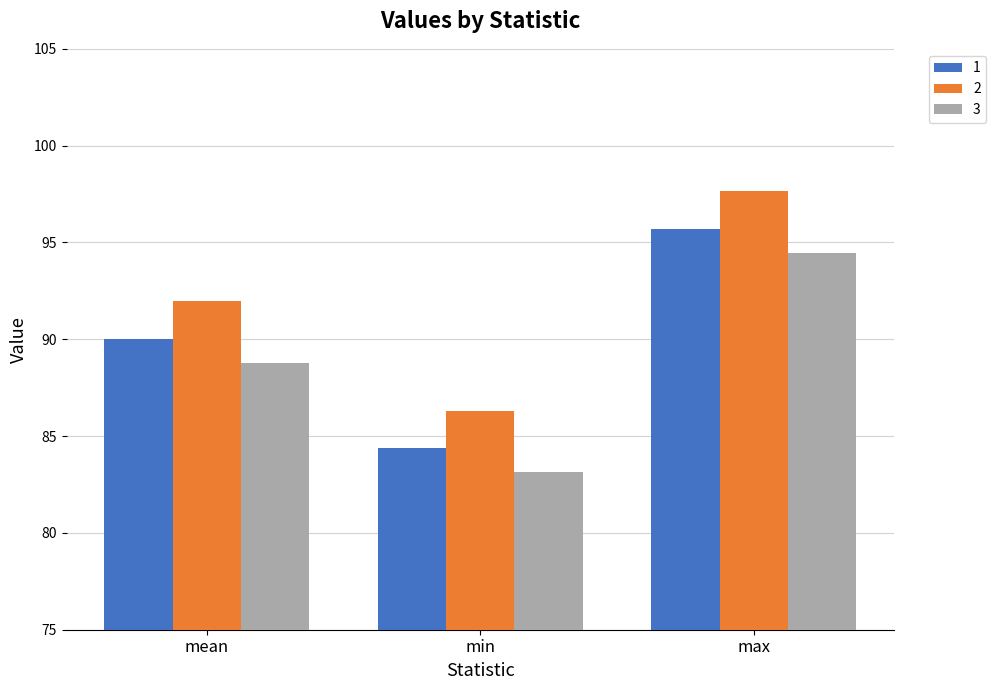

List the series in order of their peak value, lowest first.

3, 1, 2